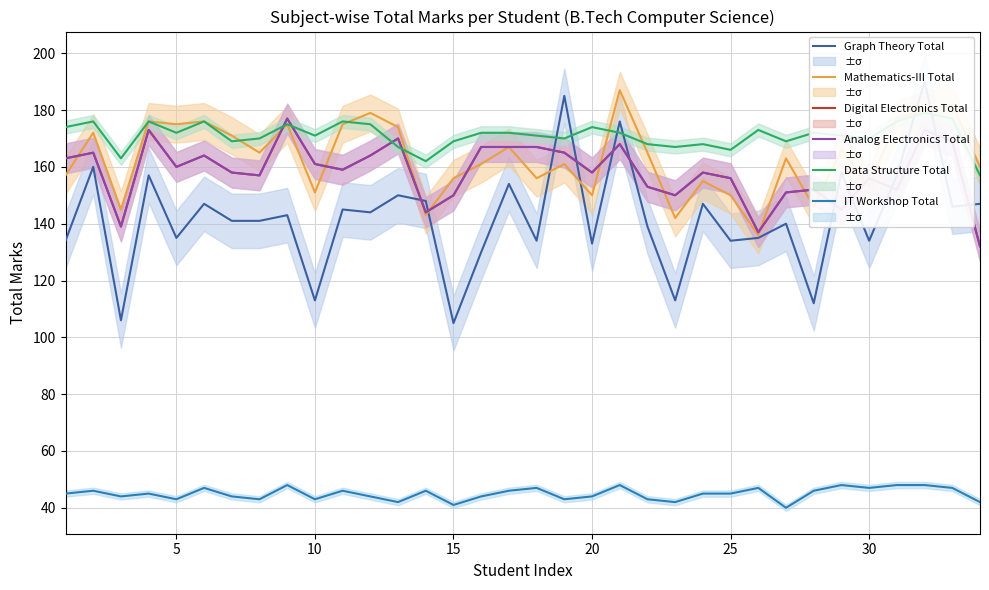

Count the number of data series in this chart.

6